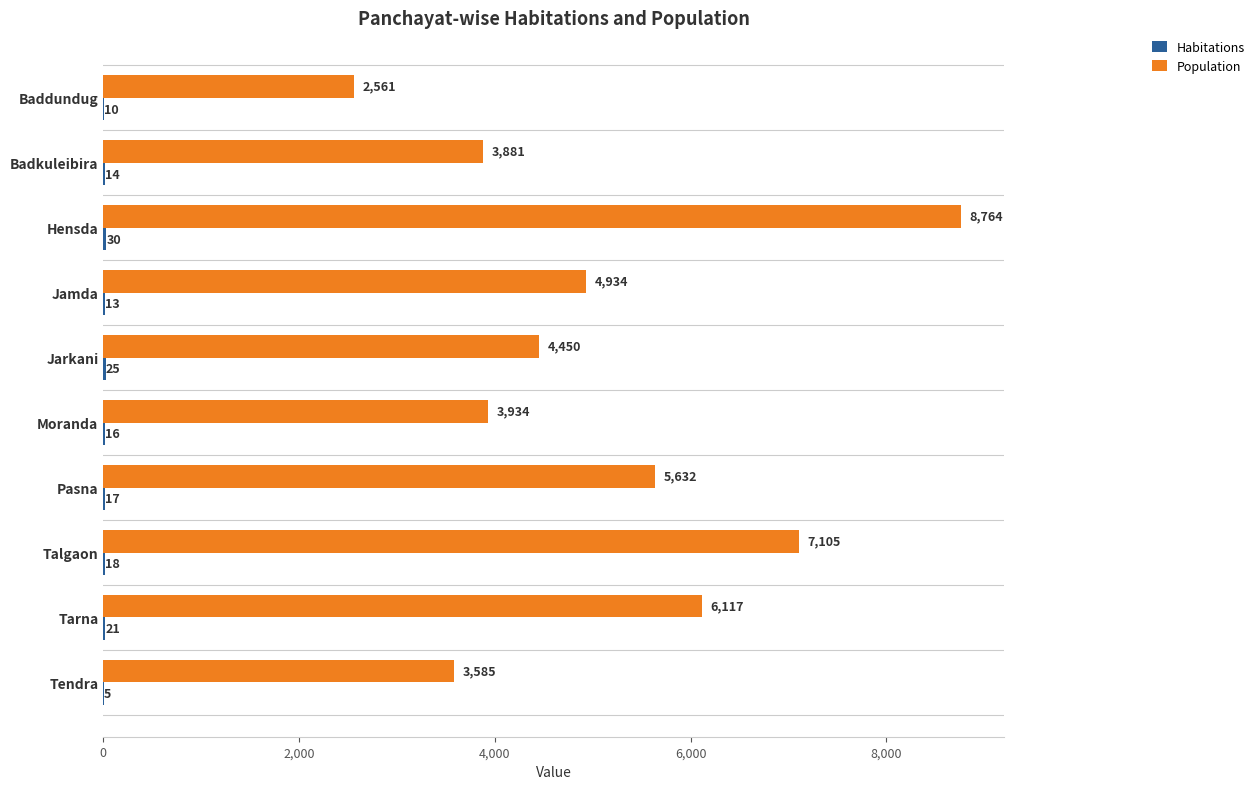

Where is Population nearest to the value 5662?

Pasna